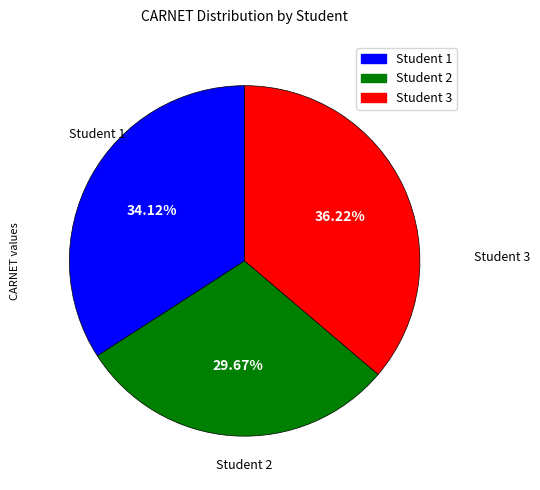

To the nearest percent, what is the average slice percentage?

33%